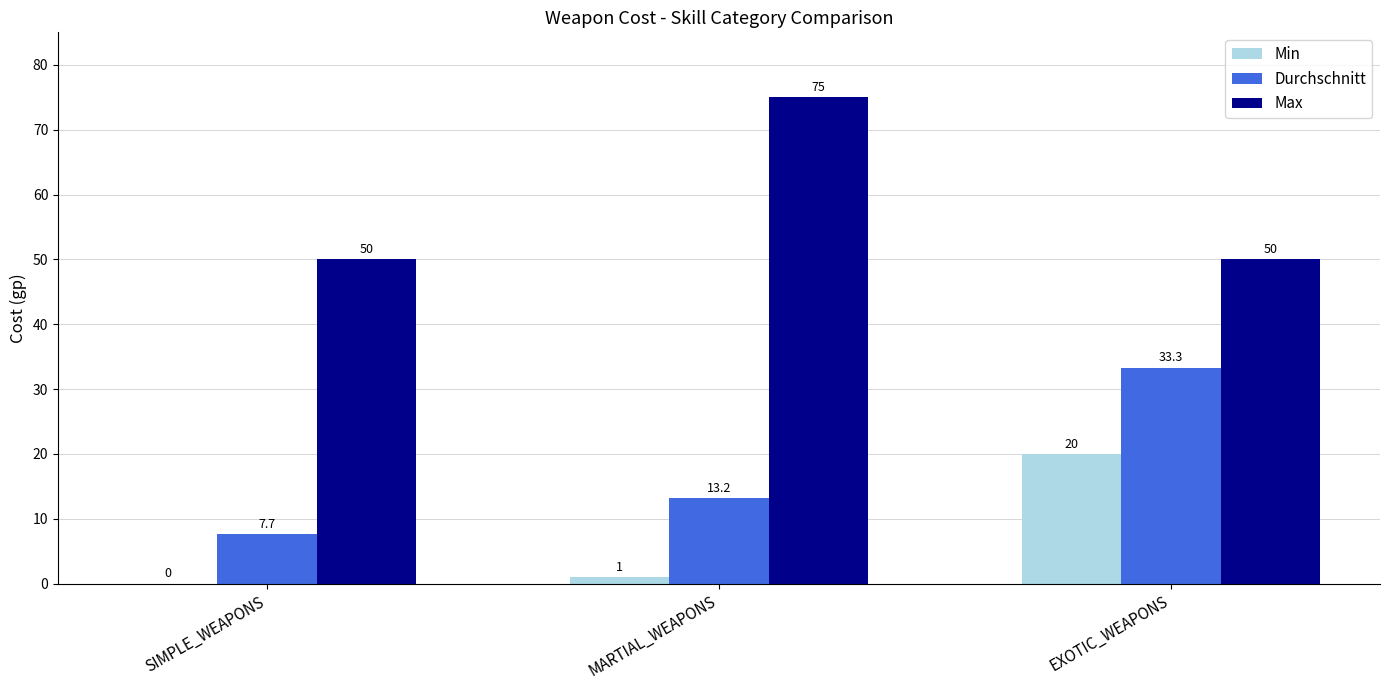

Where is Durchschnitt nearest to the value 20?

MARTIAL_WEAPONS